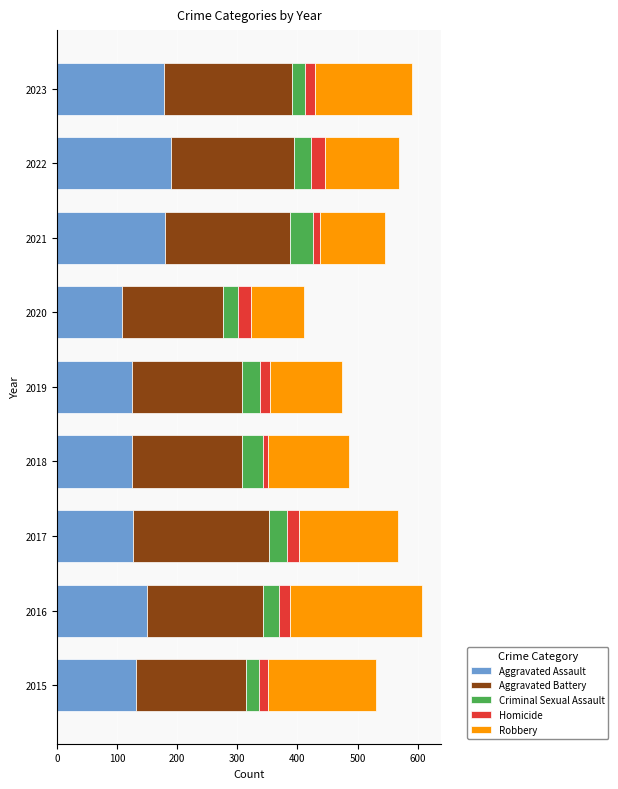

Is it true that Aggravated Assault equals 177 at 2023?

True